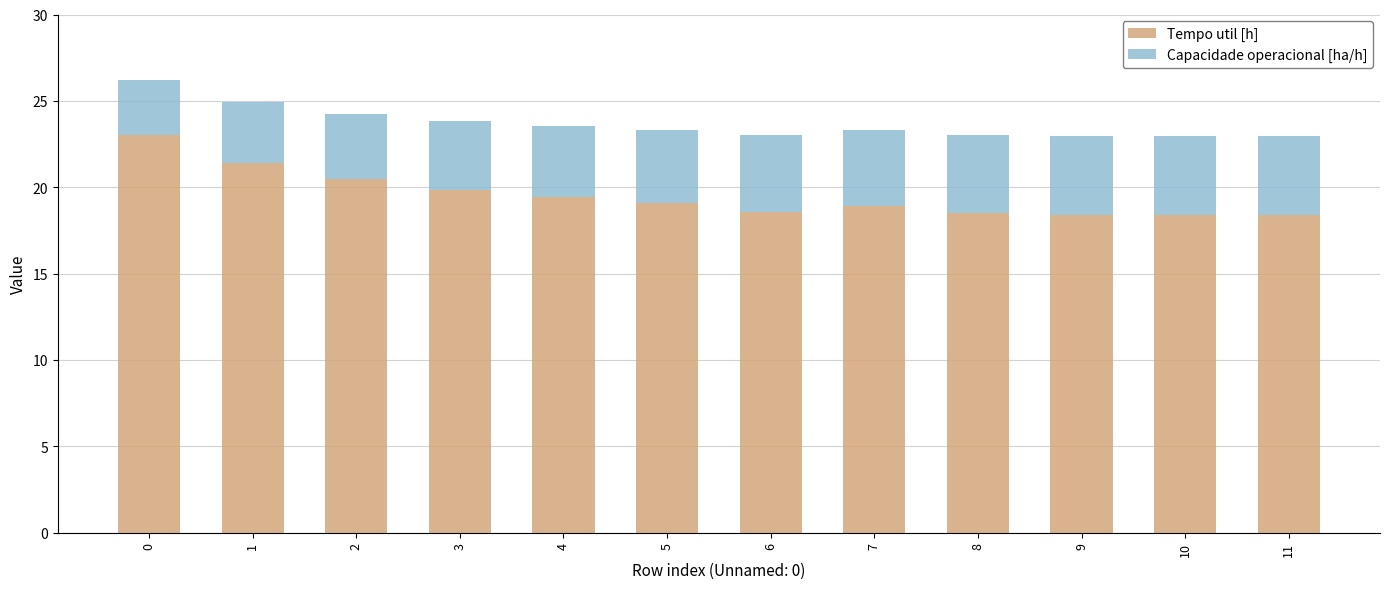

What is the sum of the Tempo util [h] values at 8 and 5?

37.6